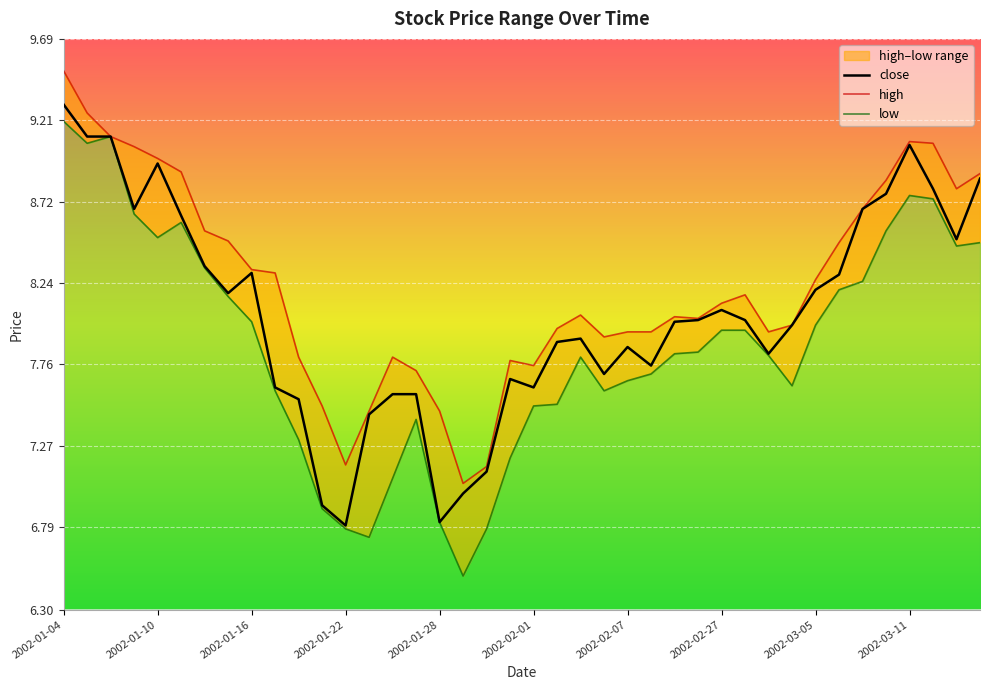

True or false: low and close cross at least once.

False